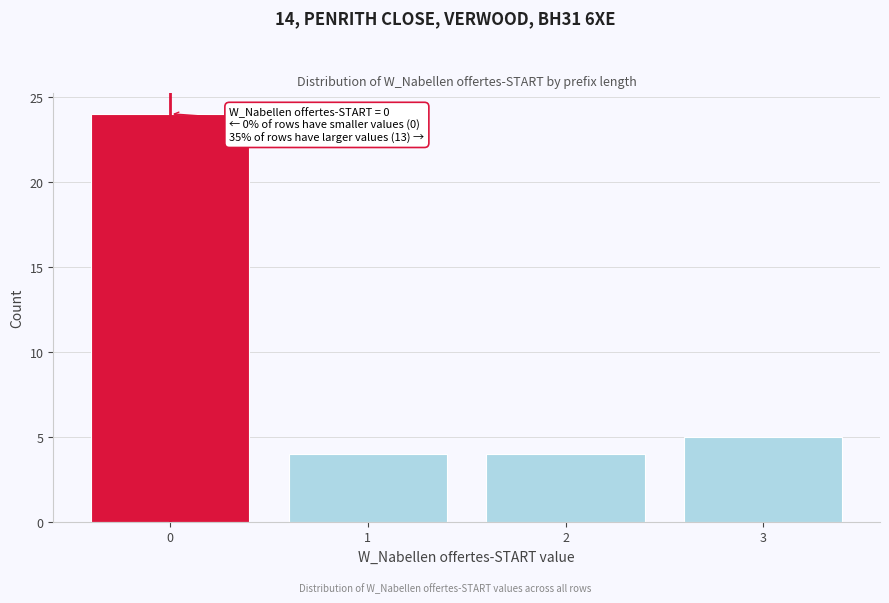

Which range on the x-axis has the tallest bar?

-0.5 to 0.5